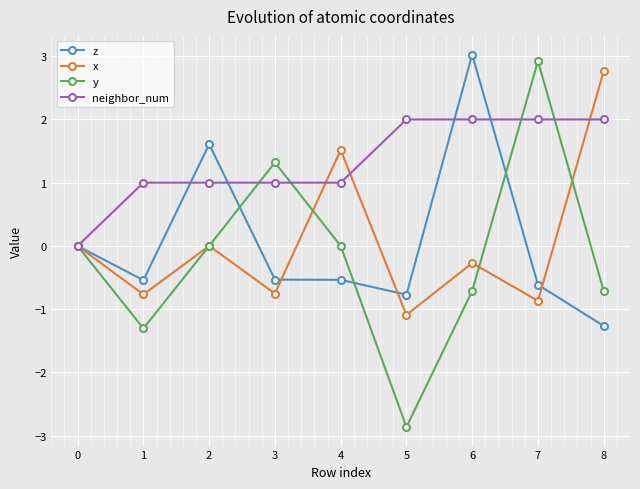

Is it true that y equals 2.9 at 7?

True